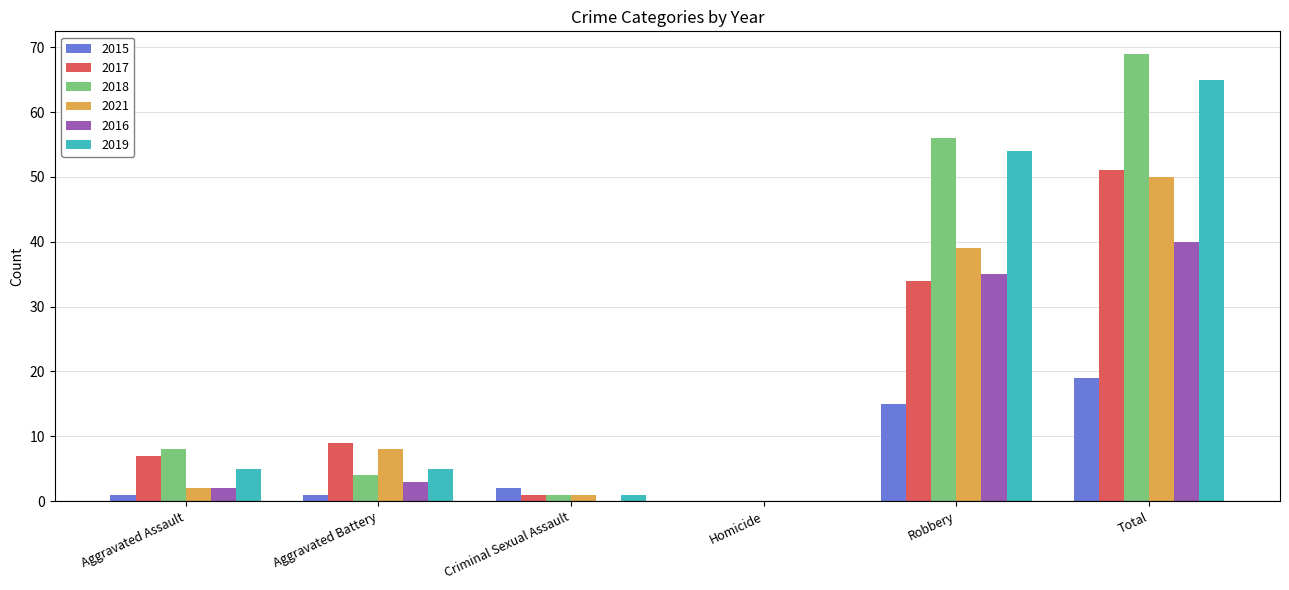

True or false: 2016 has a value of 0 at Homicide.

True